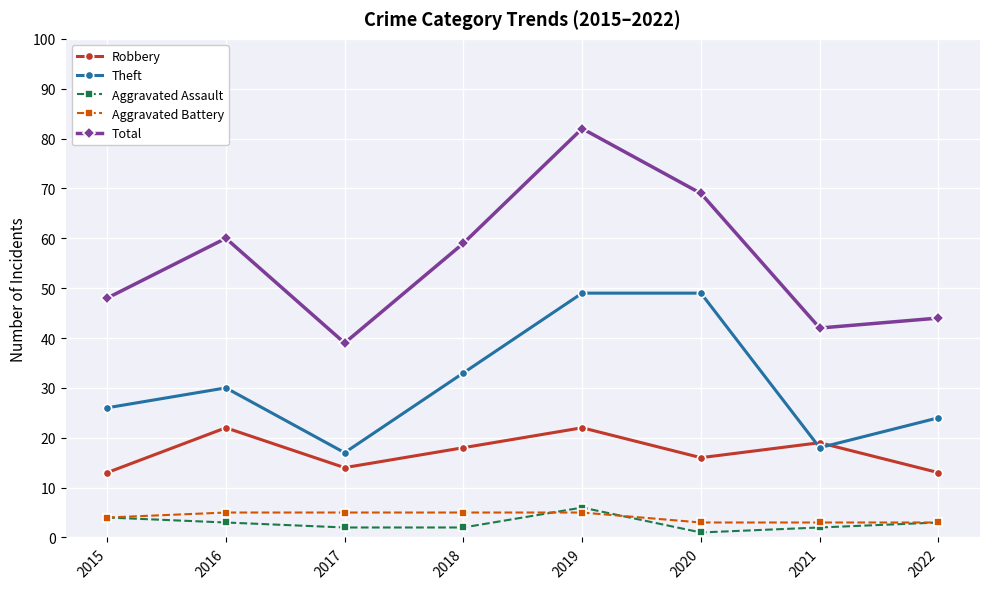

What is the difference between the highest and lowest values at 2019?

77